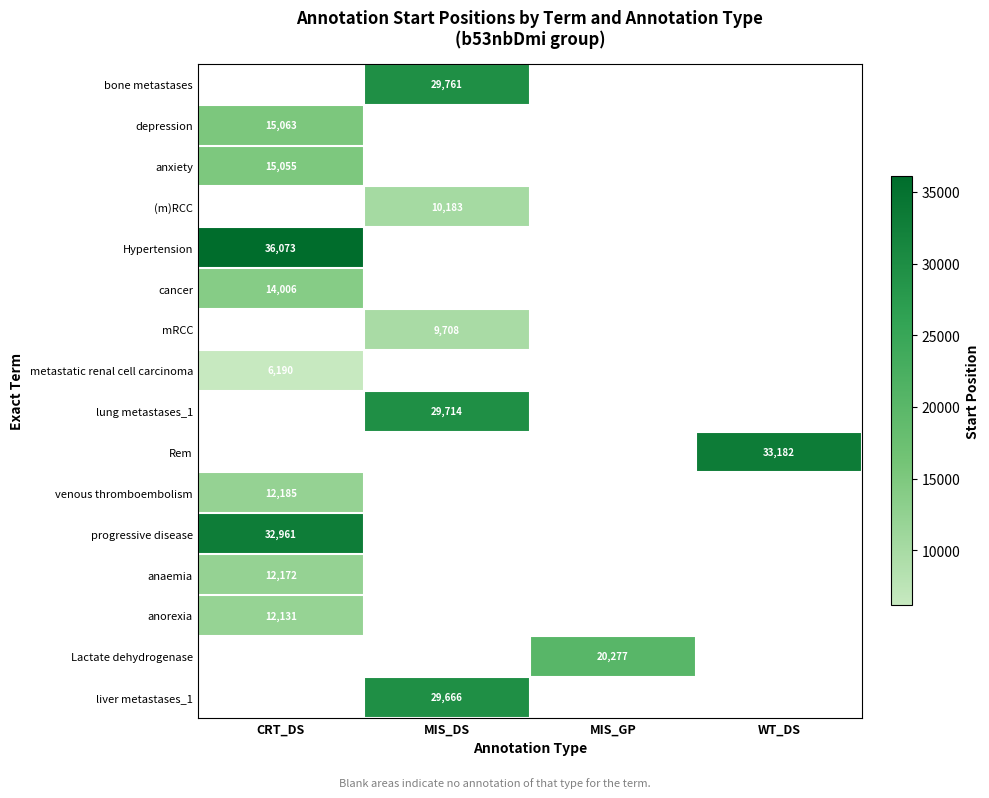

How many data points does each series have?

4